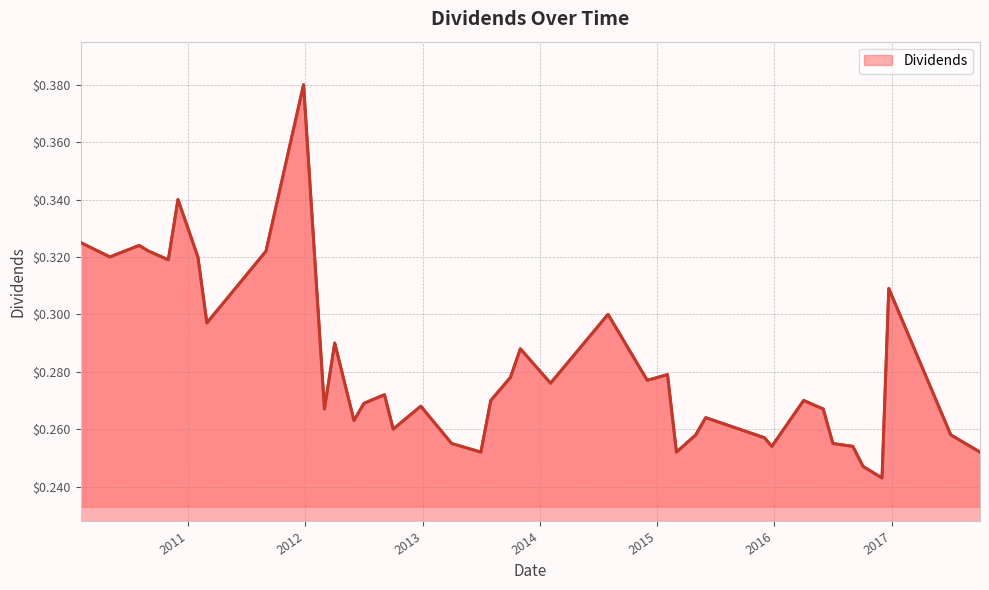

Rank the categories by value from lowest to highest.

2016-12-01, 2016-10-03, 2013-07-01, 2015-03-02, 2017-10-02, 2015-12-24, 2016-09-01, 2013-04-01, 2016-07-01, 2015-12-01, 2015-05-01, 2017-07-03, 2012-10-01, 2012-06-01, 2015-06-01, 2012-03-01, 2016-06-01, 2012-12-26, 2012-07-02, 2013-08-01, 2016-04-01, 2012-09-04, 2014-02-03, 2014-12-01, 2013-10-01, 2015-02-02, 2013-11-01, 2012-04-02, 2011-03-01, 2014-08-01, 2016-12-22, 2010-11-01, 2010-05-03, 2011-02-01, 2010-09-01, 2011-09-01, 2010-08-02, 2010-02-01, 2010-12-01, 2011-12-27